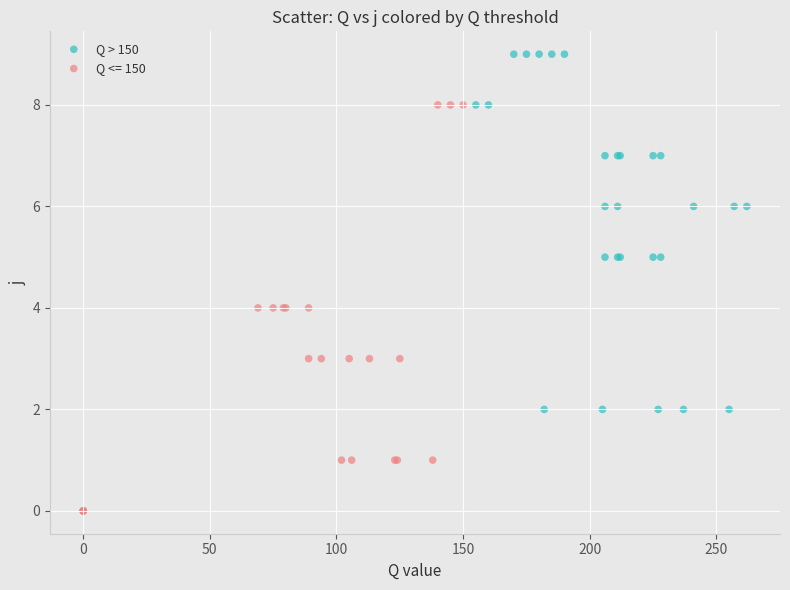

Which series has the widest spread of Y values?

Q <= 150